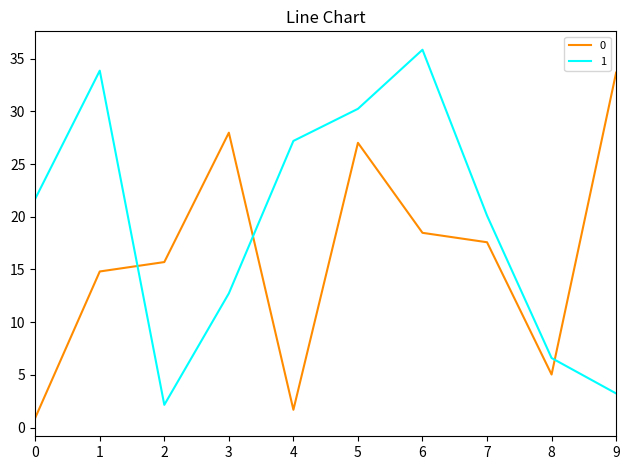

Rank the series by their maximum value, from highest to lowest.

1, 0